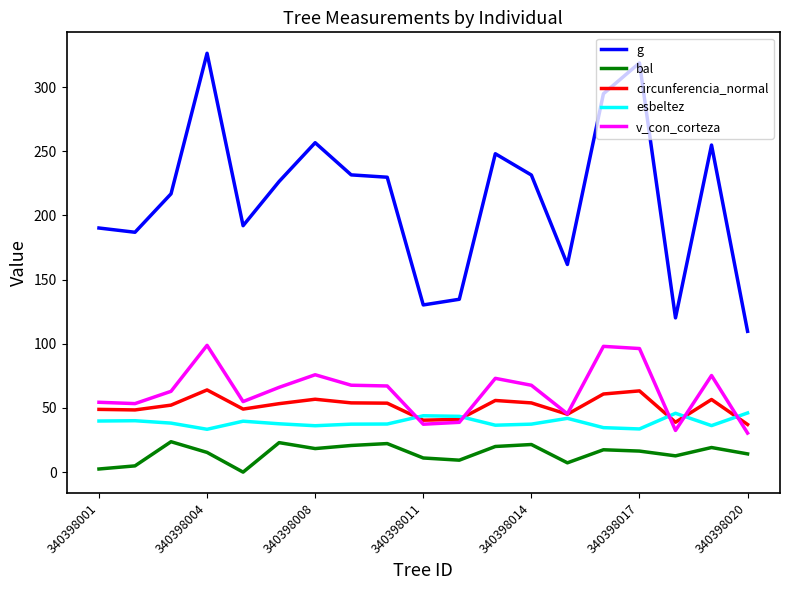

True or false: g and bal intersect in this chart.

False